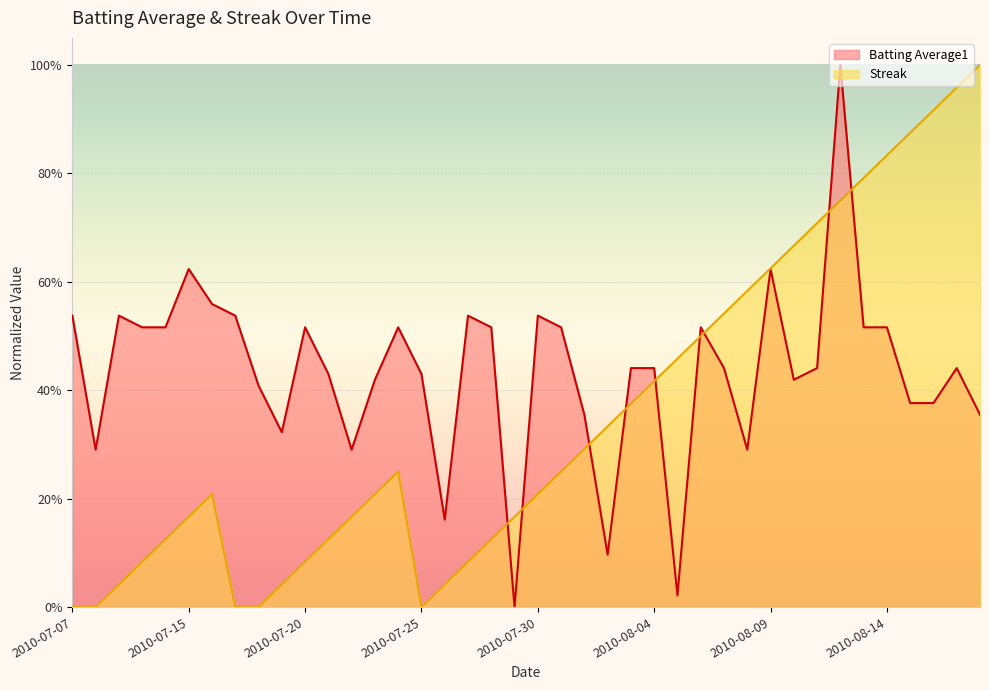

Is the value of Streak at 2010-08-11 greater than the value of Batting Average1 at 2010-08-01?

Yes